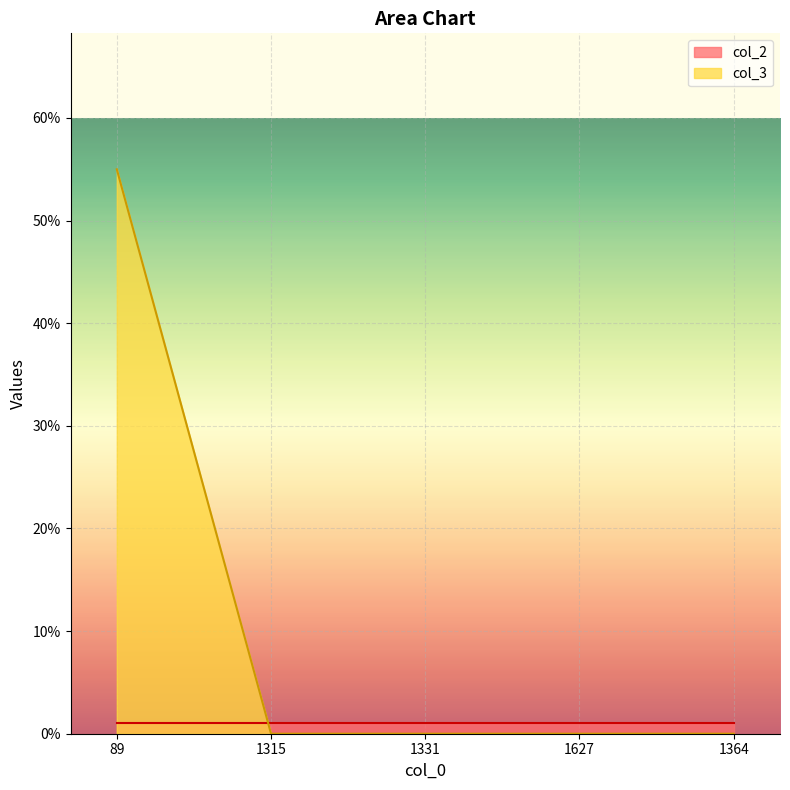

What position from the left is 1315?

2